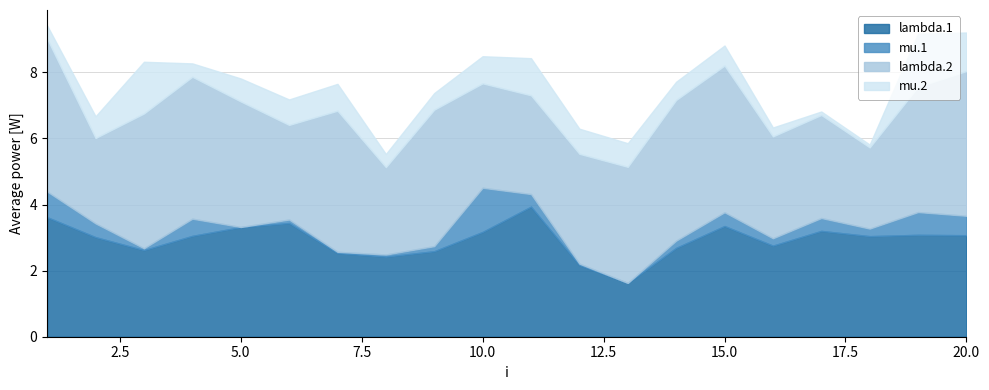

How many interior local valleys does the lambda.2 series have?

6